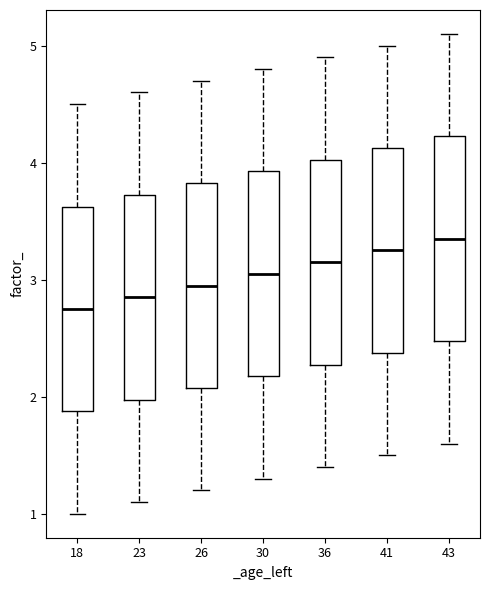

Reading left to right, transcribe this box plot: for each box, give where its median line is, the range the box spans, and where its two whiskers end, as read against the y-axis. The values are not printed on the chart, so give them approximately, as read against the axis.

18: median 2.8, box 1.9 to 3.6, whiskers 1.0 to 4.5
23: median 2.9, box 2.0 to 3.7, whiskers 1.1 to 4.6
26: median 3.0, box 2.1 to 3.8, whiskers 1.2 to 4.7
30: median 3.1, box 2.2 to 3.9, whiskers 1.3 to 4.8
36: median 3.2, box 2.3 to 4.0, whiskers 1.4 to 4.9
41: median 3.3, box 2.4 to 4.1, whiskers 1.5 to 5.0
43: median 3.4, box 2.5 to 4.2, whiskers 1.6 to 5.1